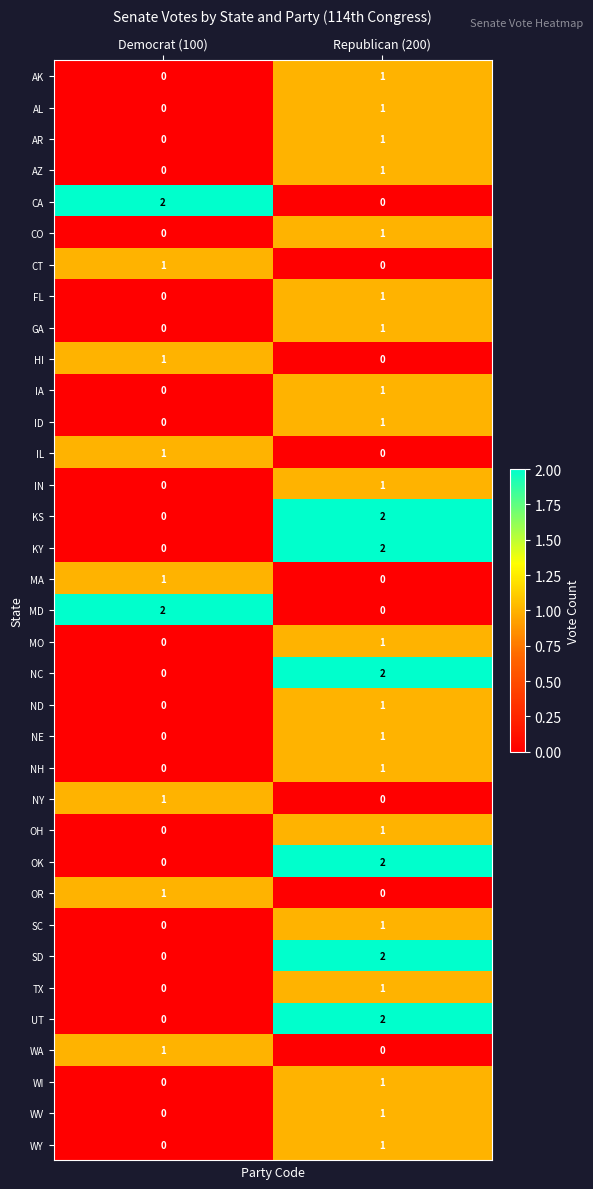

Which category has the lowest value in the OH series?

Democrat (100)